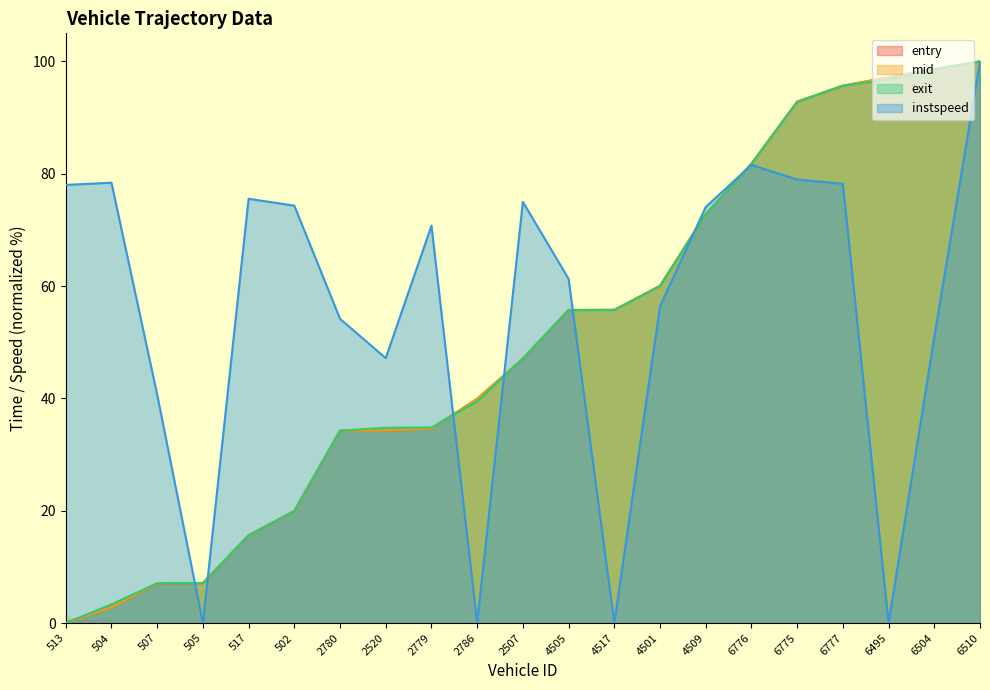

List the series in order of their peak value, highest first.

entry, mid, exit, instspeed